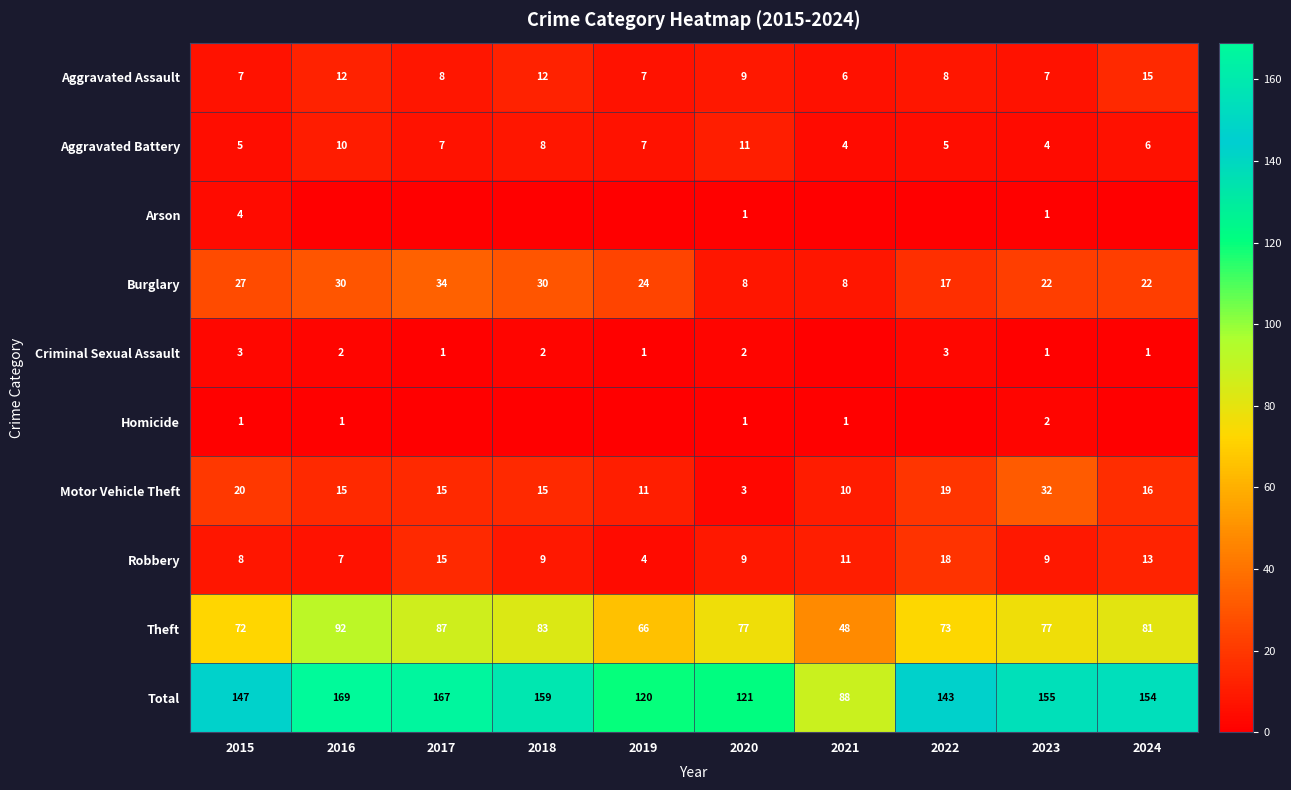

What is the maximum value for Burglary?

34